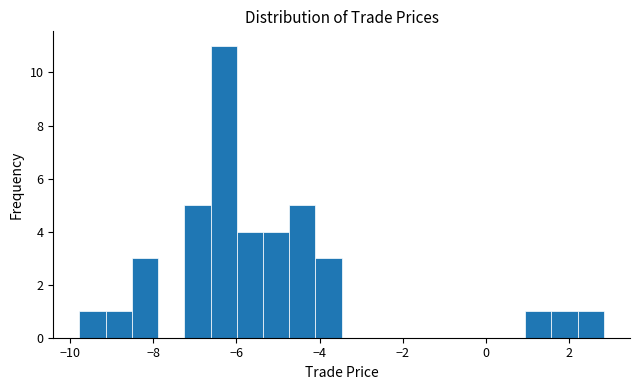

Around what value on the x-axis is the tallest bar? Give the approximate position of its centre, as read against the axis.

-6.4